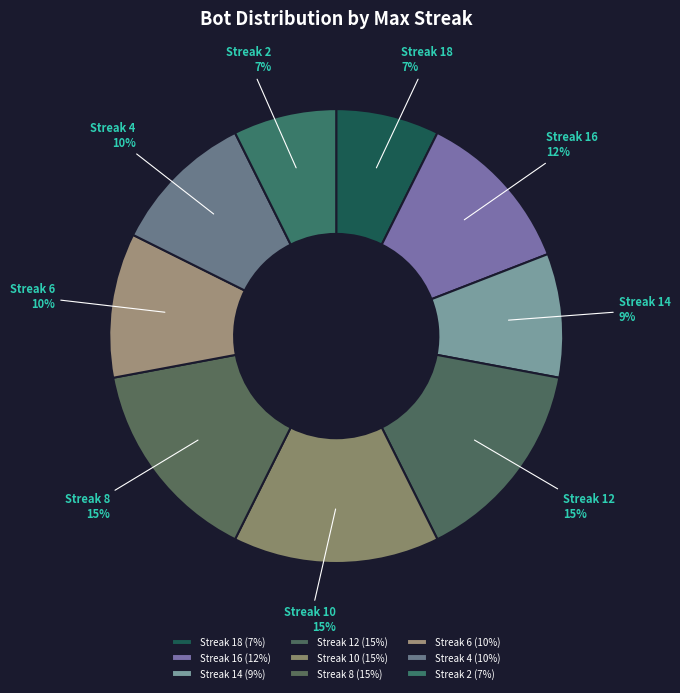

Is Streak 4 the majority of the pie?

No